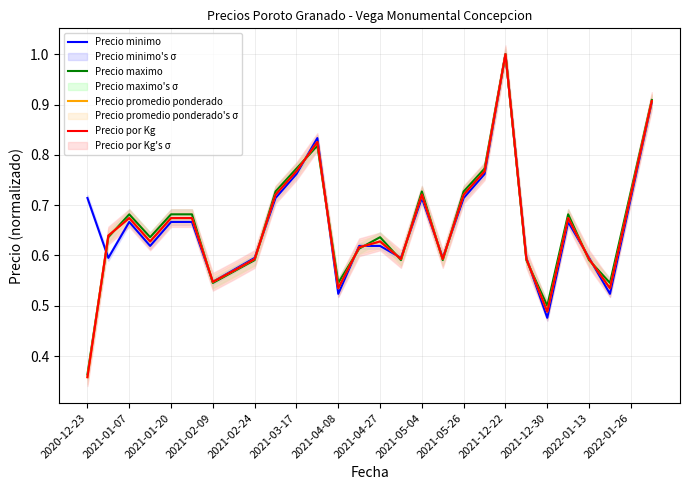

In Precio por Kg, how many points are lower than both neighbors (excluding endpoints)?

7